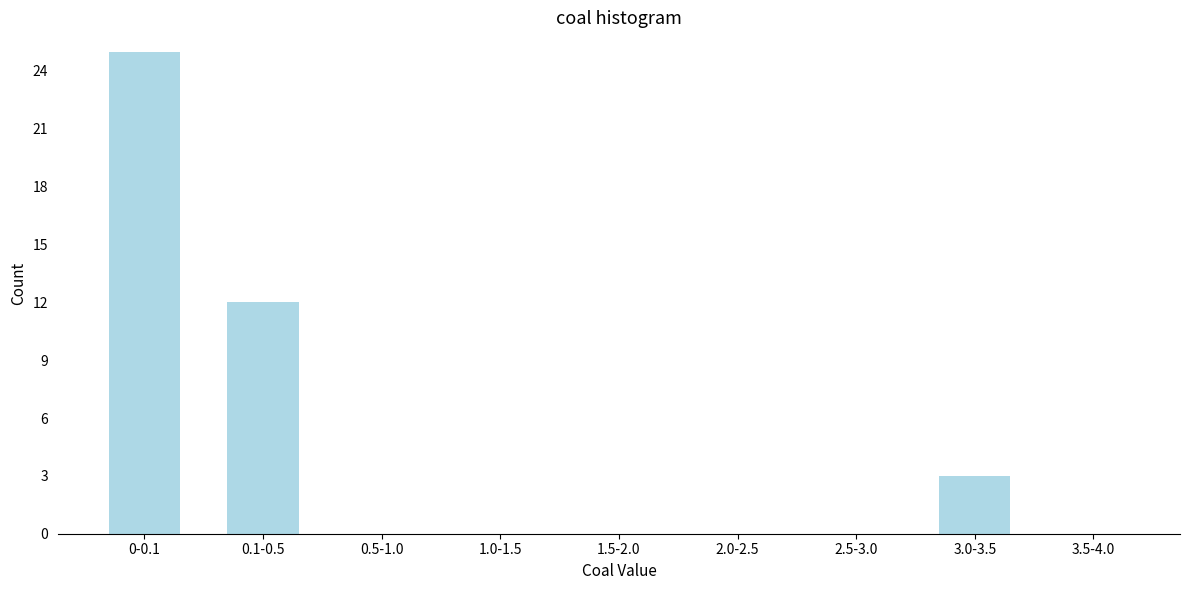

Reading left to right, what are all the values shown in this chart?

0-0.1=25	0.1-0.5=12	0.5-1.0=0	1.0-1.5=0	1.5-2.0=0	2.0-2.5=0	2.5-3.0=0	3.0-3.5=3	3.5-4.0=0